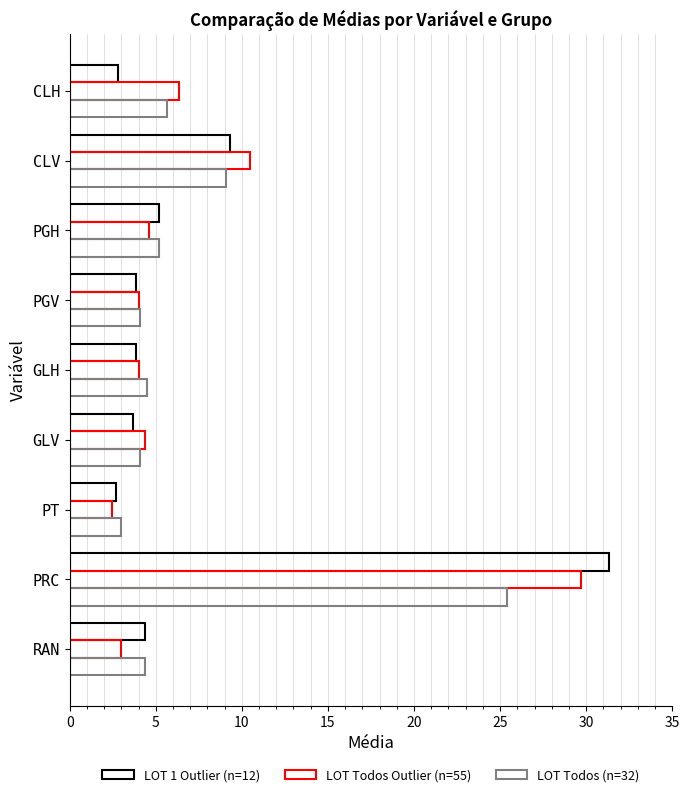

Reading right to left, extract all data points from this chart.

LOT 1 Outlier (n=12): 4.4	31.3	2.7	3.7	3.8	3.8	5.2	9.3	2.8
LOT Todos Outlier (n=55): 3.0	29.7	2.5	4.4	4.0	4.0	4.6	10.4	6.3
LOT Todos (n=32): 4.4	25.4	3.0	4.1	4.5	4.1	5.2	9.1	5.6